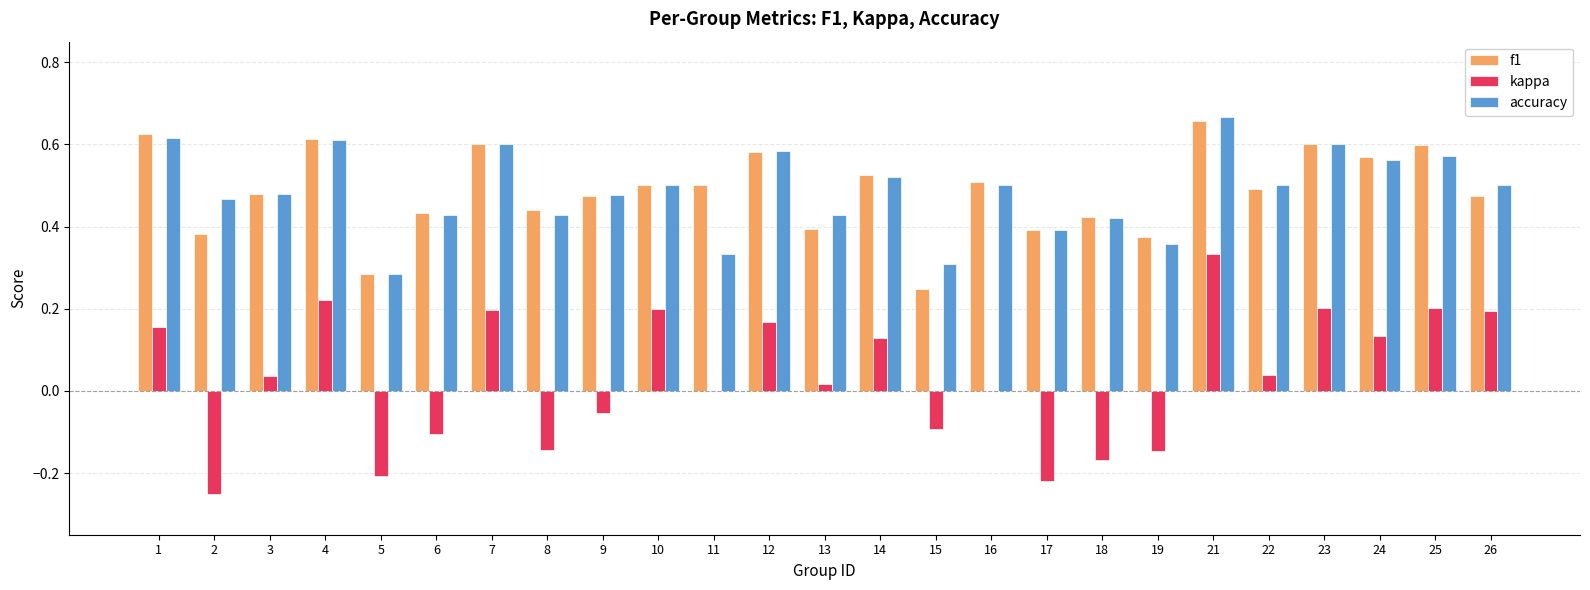

Which category has the highest value in the accuracy series?

21